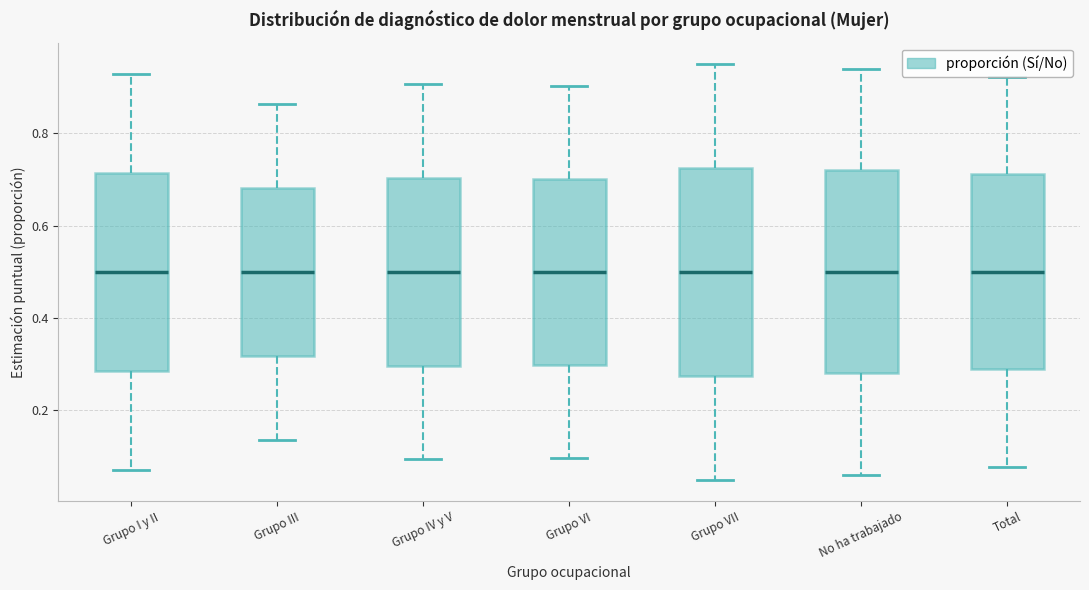

Reading left to right, transcribe this box plot: for each box, give where its median line is, the range the box spans, and where its two whiskers end, as read against the y-axis. The values are not printed on the chart, so give them approximately, as read against the axis.

Grupo I y II: median 0.50, box 0.28 to 0.72, whiskers 0.08 to 0.92
Grupo III: median 0.50, box 0.32 to 0.68, whiskers 0.14 to 0.86
Grupo IV y V: median 0.50, box 0.30 to 0.70, whiskers 0.10 to 0.90
Grupo VI: median 0.50, box 0.30 to 0.70, whiskers 0.10 to 0.90
Grupo VII: median 0.50, box 0.28 to 0.72, whiskers 0.04 to 0.96
No ha trabajado: median 0.50, box 0.28 to 0.72, whiskers 0.06 to 0.94
Total: median 0.50, box 0.28 to 0.72, whiskers 0.08 to 0.92